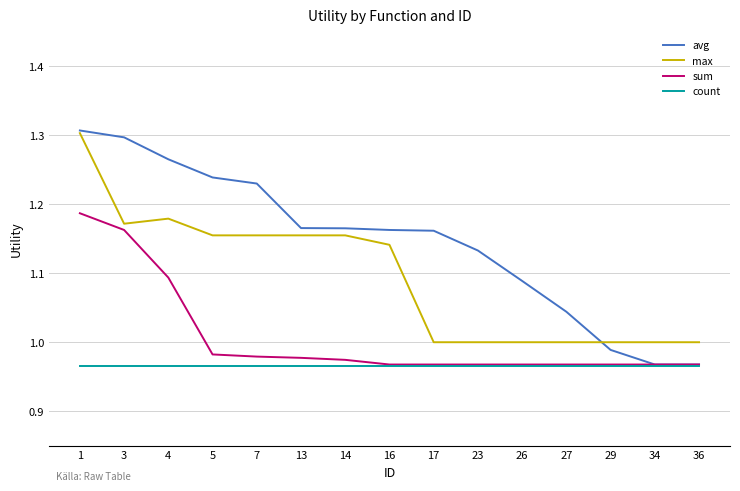

What is the difference between the maximum and second lowest values in the avg series?

0.3